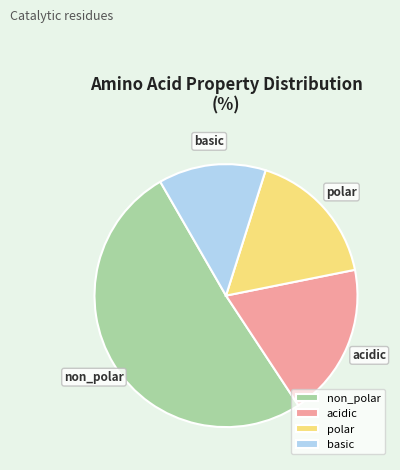

Which category has the biggest portion of the pie?

non_polar